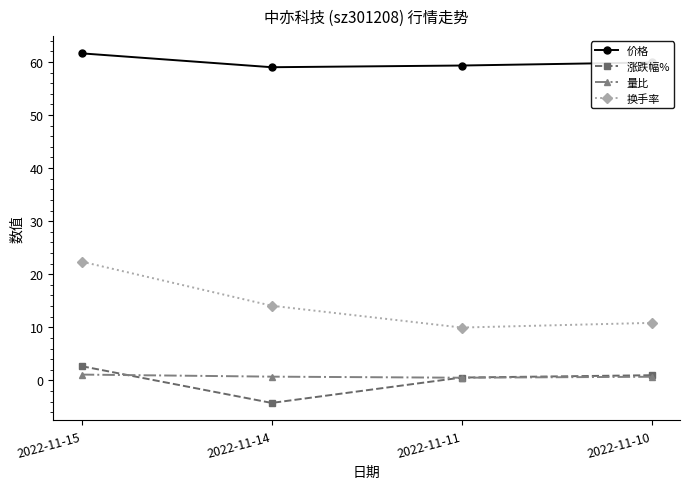

How many interior local valleys does the 量比 series have?

1